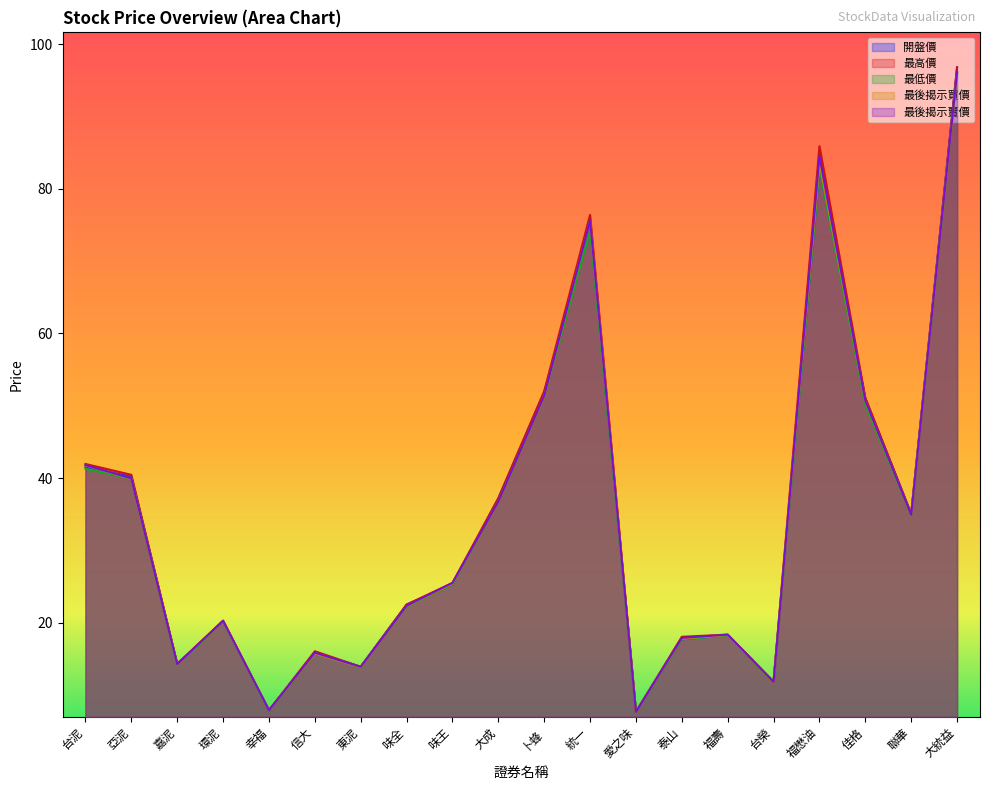

Reading left to right, what are all the values shown in this chart?

開盤價: 台泥=41.5	亞泥=40.2	嘉泥=14.3	環泥=20.2	幸福=7.9	信大=15.8	東泥=13.9	味全=22.5	味王=25.3	大成=37.2	卜蜂=51.9	統一=74.9	愛之味=7.7	泰山=17.7	福壽=18.3	台榮=11.8	福懋油=82.9	佳格=51.0	聯華=35.0	大統益=96.8
最高價: 台泥=42.0	亞泥=40.5	嘉泥=14.3	環泥=20.3	幸福=7.9	信大=16.1	東泥=13.9	味全=22.5	味王=25.5	大成=37.2	卜蜂=52.0	統一=76.4	愛之味=7.7	泰山=18.1	福壽=18.4	台榮=11.8	福懋油=85.9	佳格=51.1	聯華=35.0	大統益=96.8
最低價: 台泥=41.3	亞泥=39.9	嘉泥=14.1	環泥=20.1	幸福=7.8	信大=15.8	東泥=13.9	味全=22.2	味王=25.3	大成=36.7	卜蜂=51.3	統一=74.2	愛之味=7.6	泰山=17.7	福壽=18.2	台榮=11.8	福懋油=82.9	佳格=50.1	聯華=34.8	大統益=96.0
最後揭示買價: 台泥=41.8	亞泥=39.9	嘉泥=14.2	環泥=20.2	幸福=7.9	信大=15.8	東泥=13.8	味全=22.3	味王=25.4	大成=36.7	卜蜂=51.3	統一=75.5	愛之味=7.7	泰山=17.8	福壽=18.3	台榮=11.8	福懋油=83.7	佳格=50.6	聯華=34.9	大統益=96.0
最後揭示賣價: 台泥=41.8	亞泥=40.0	嘉泥=14.2	環泥=20.2	幸福=7.9	信大=15.8	東泥=13.9	味全=22.4	味王=25.5	大成=36.8	卜蜂=51.4	統一=75.6	愛之味=7.7	泰山=17.9	福壽=18.4	台榮=11.8	福懋油=84.5	佳格=50.7	聯華=34.9	大統益=96.2